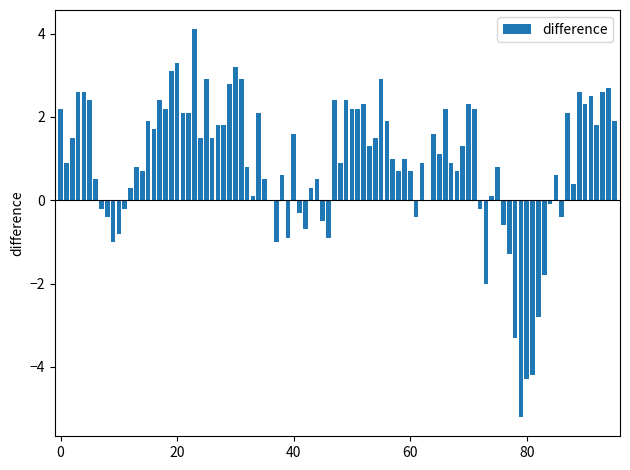

Are the bars horizontal?

No